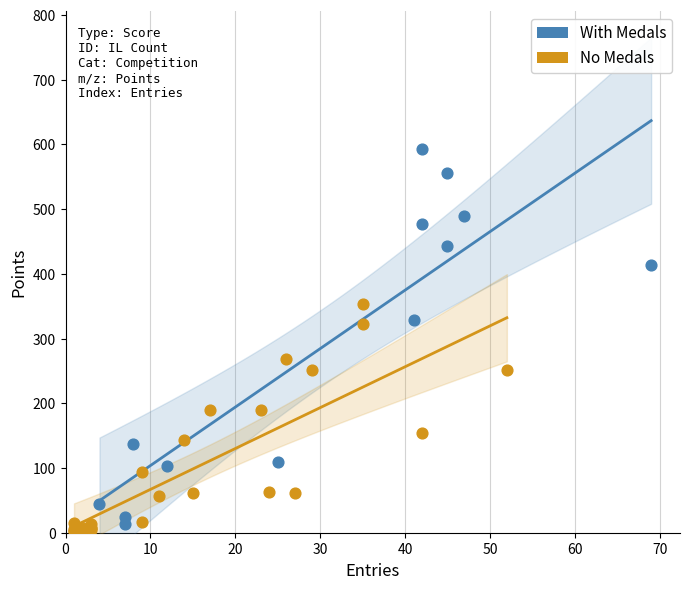

What are all the series names shown in the legend?

With Medals, No Medals